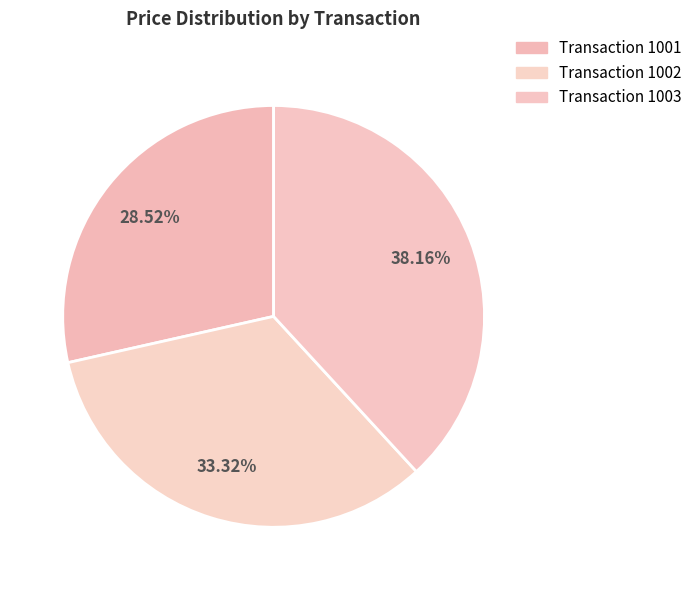

Which category has the biggest portion of the pie?

Transaction 1003